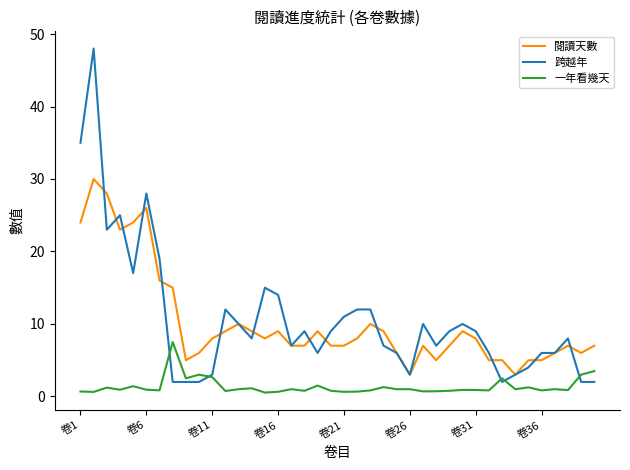

What is the maximum value for 閱讀天數?

30.0